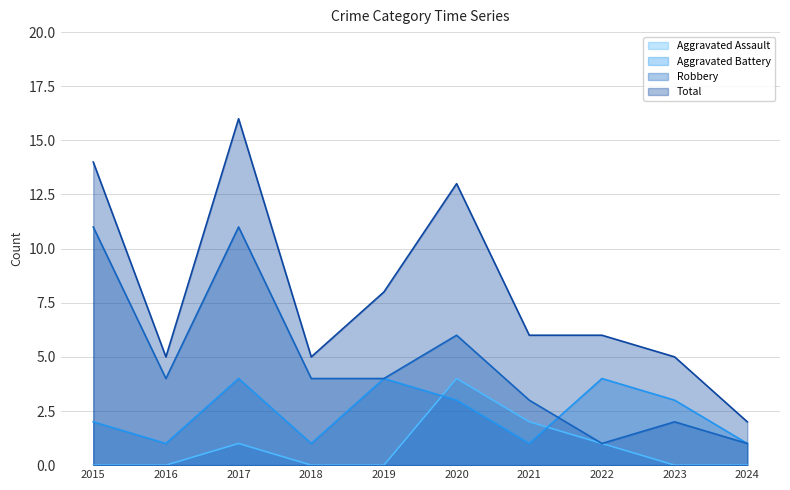

At which category is the sum across all series the highest?

2017